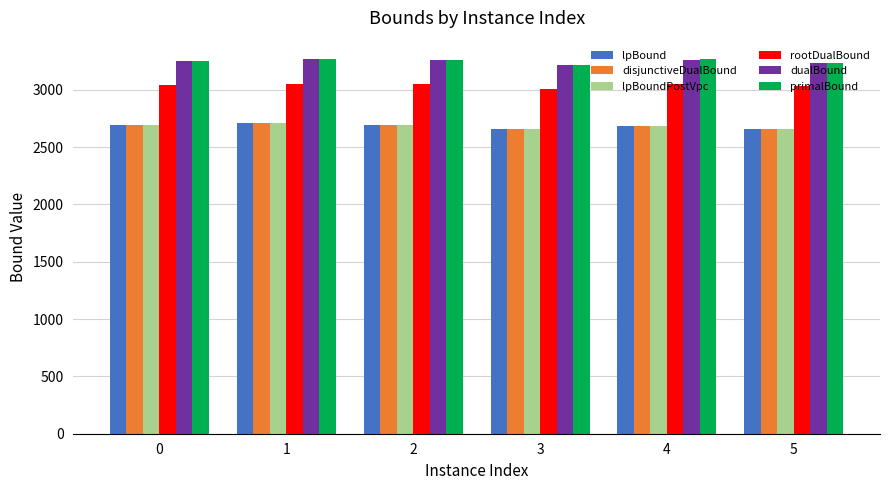

What is the sum of all rootDualBound values?

18221.8